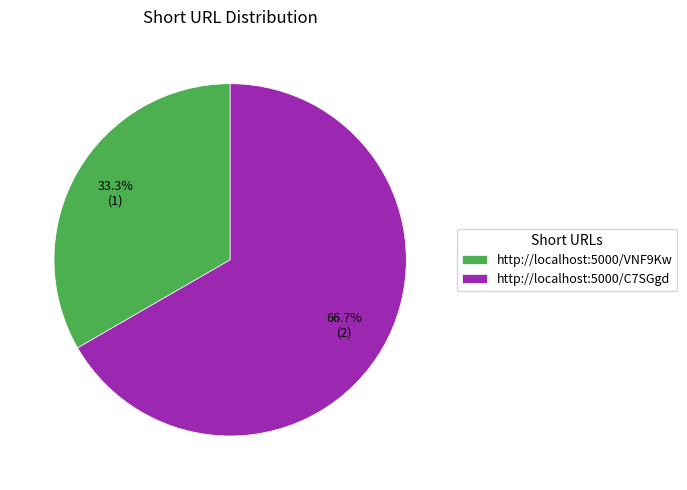

Which has a higher value, http://localhost:5000/VNF9Kw or http://localhost:5000/C7SGgd?

http://localhost:5000/C7SGgd